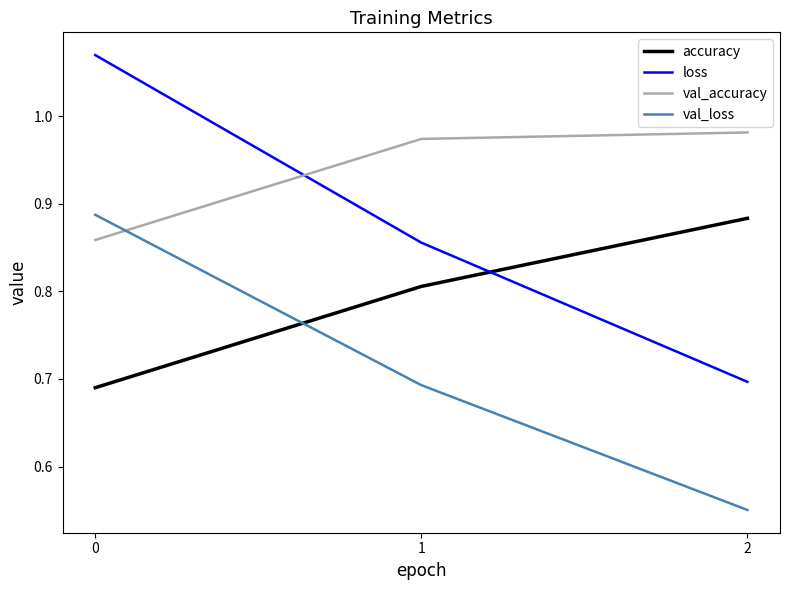

The value of accuracy at 1 is 1.1. True or false?

False